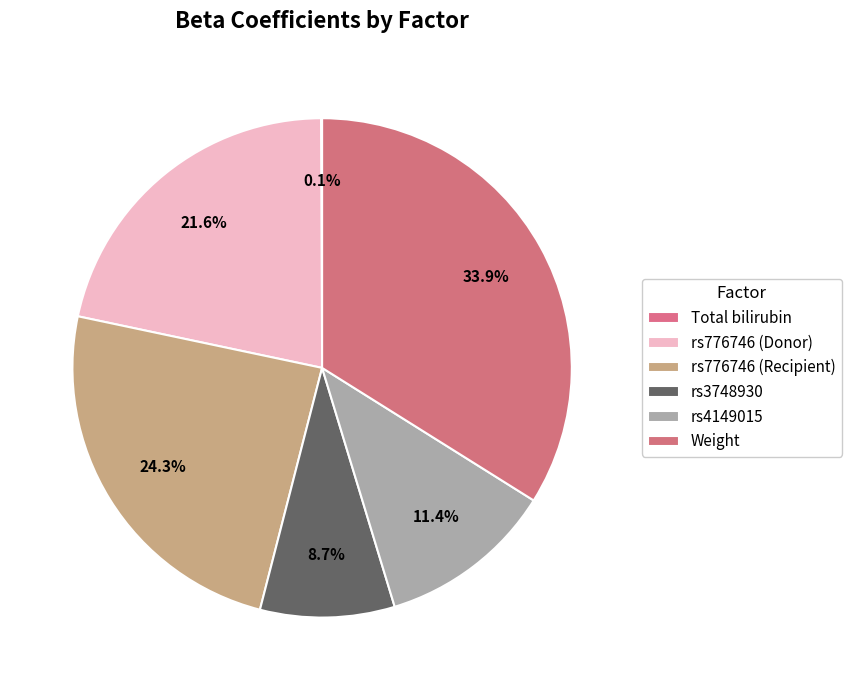

What percentage is the rs776746 (Recipient) slice, to the nearest percent?

24%